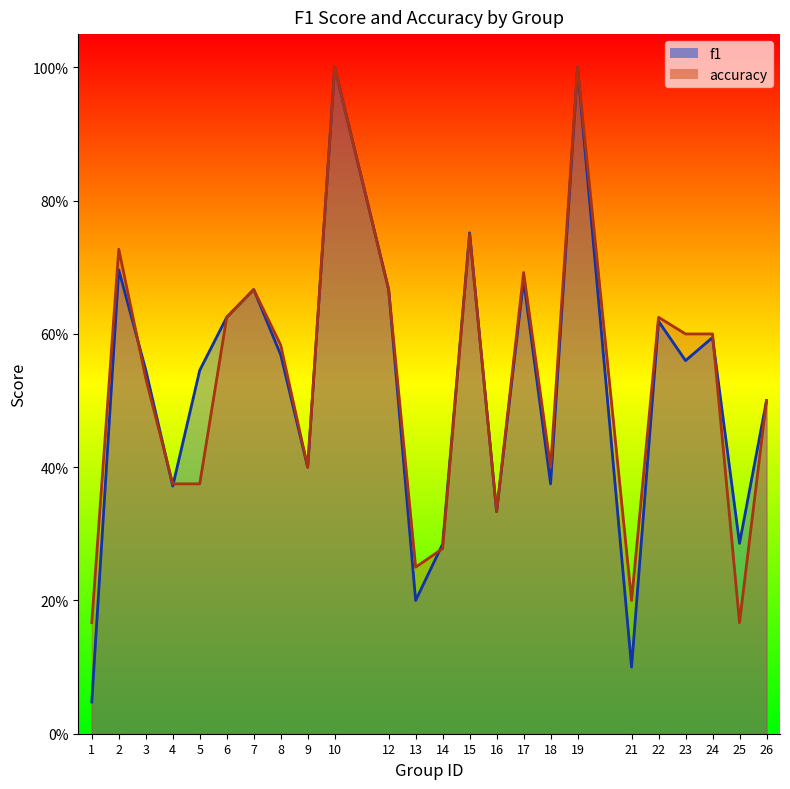

How many categories are shown in the chart?

24